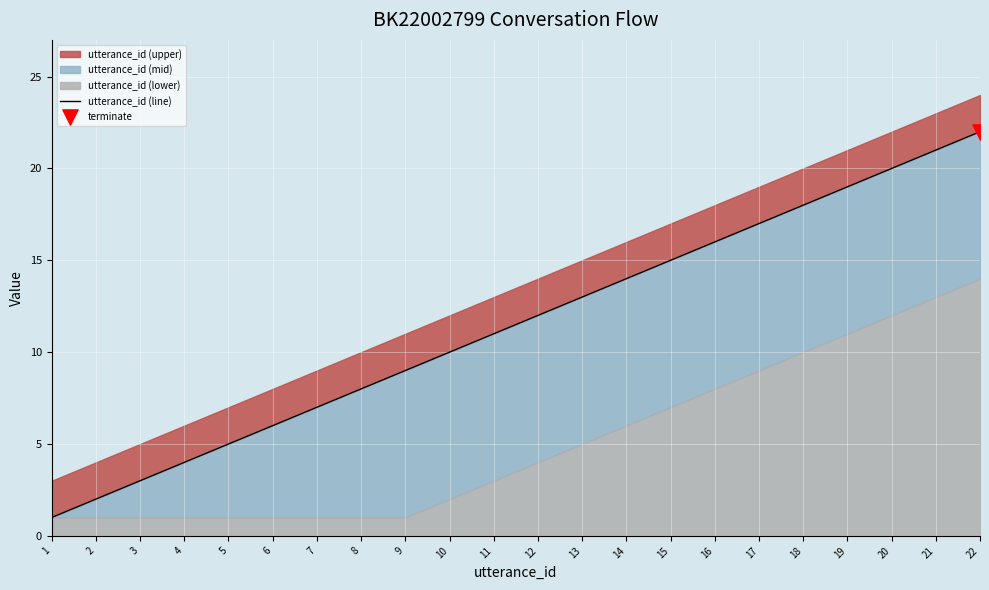

What is the ratio of the value at 12 to the value at 1?

12.0